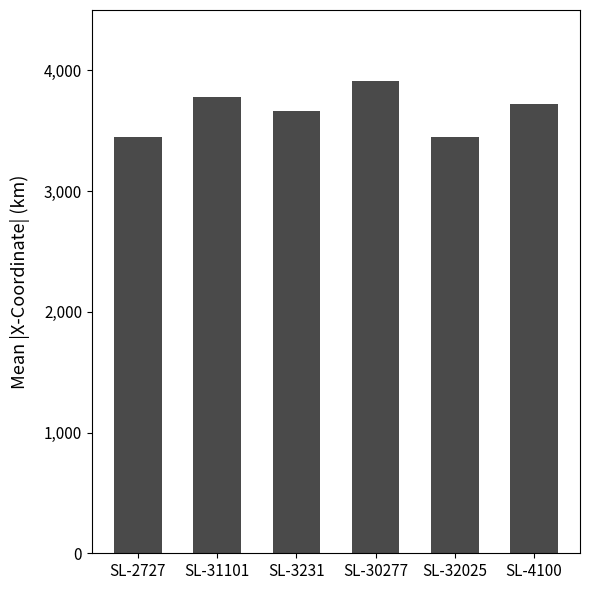

At which category does the chart reach its peak across all series?

SL-30277